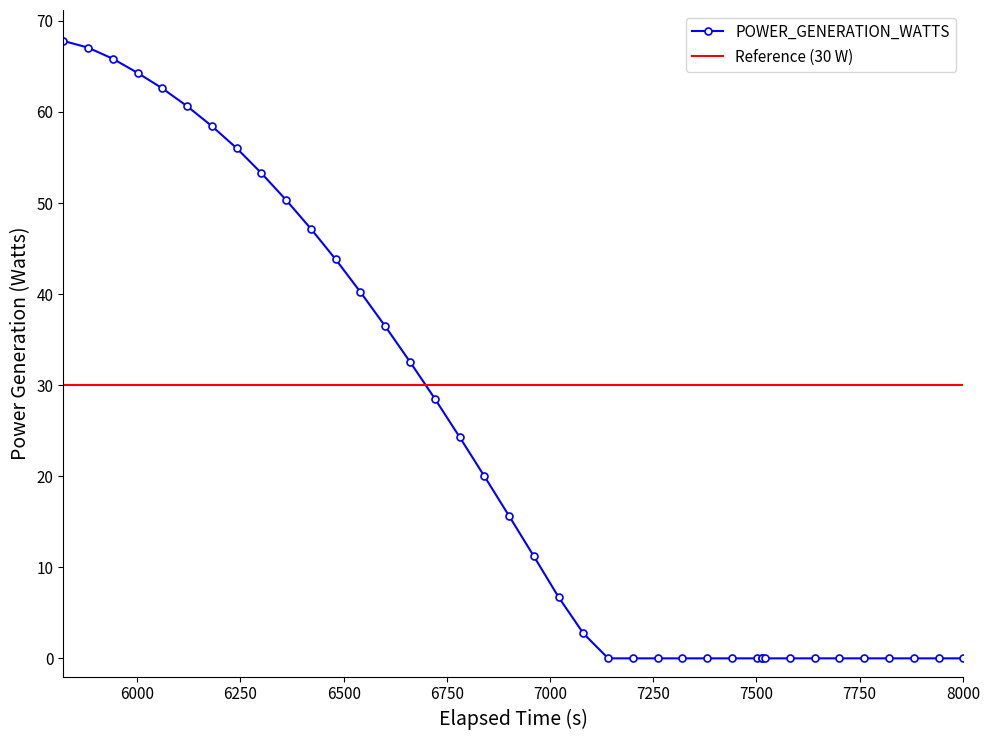

What is the maximum value for POWER_GENERATION_WATTS?

67.8